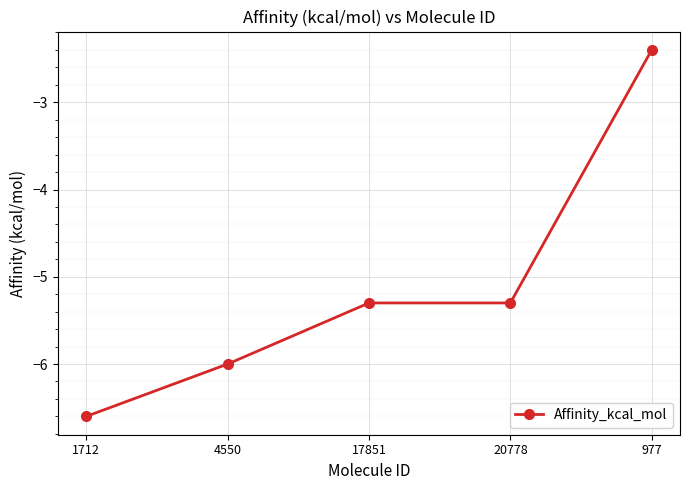

How many distinct data groups are displayed?

1